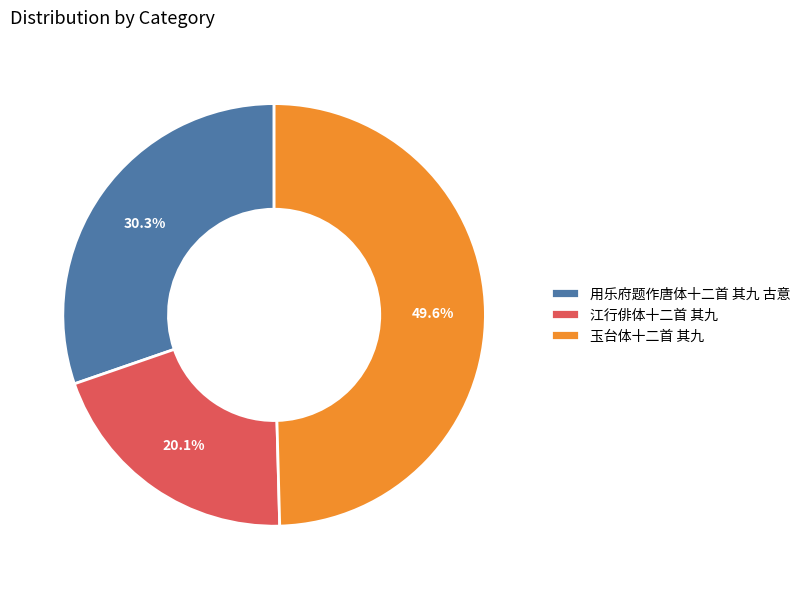

How many segments does this pie chart have?

3